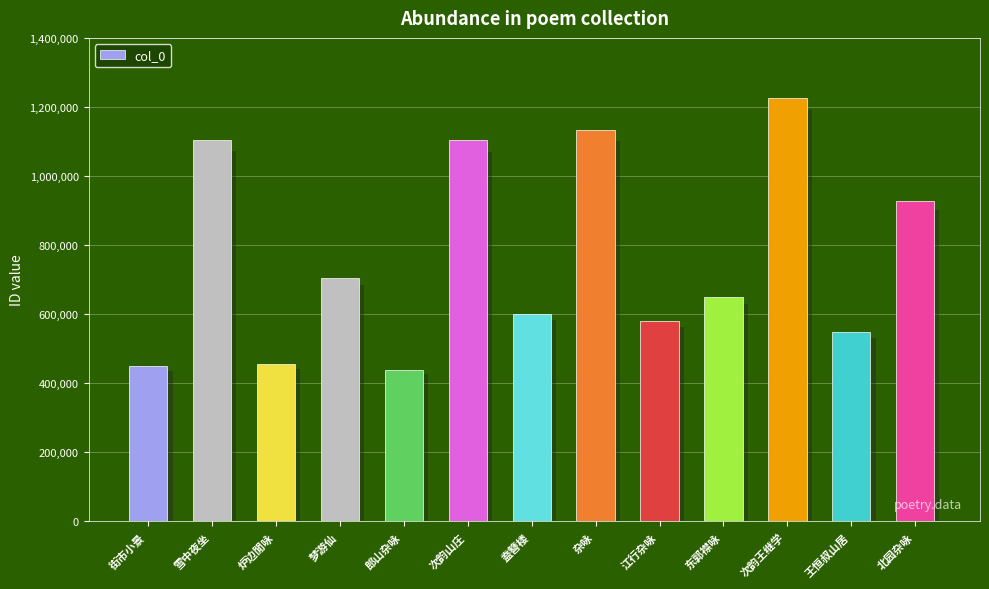

At which category does the chart reach its peak across all series?

次韵王继学